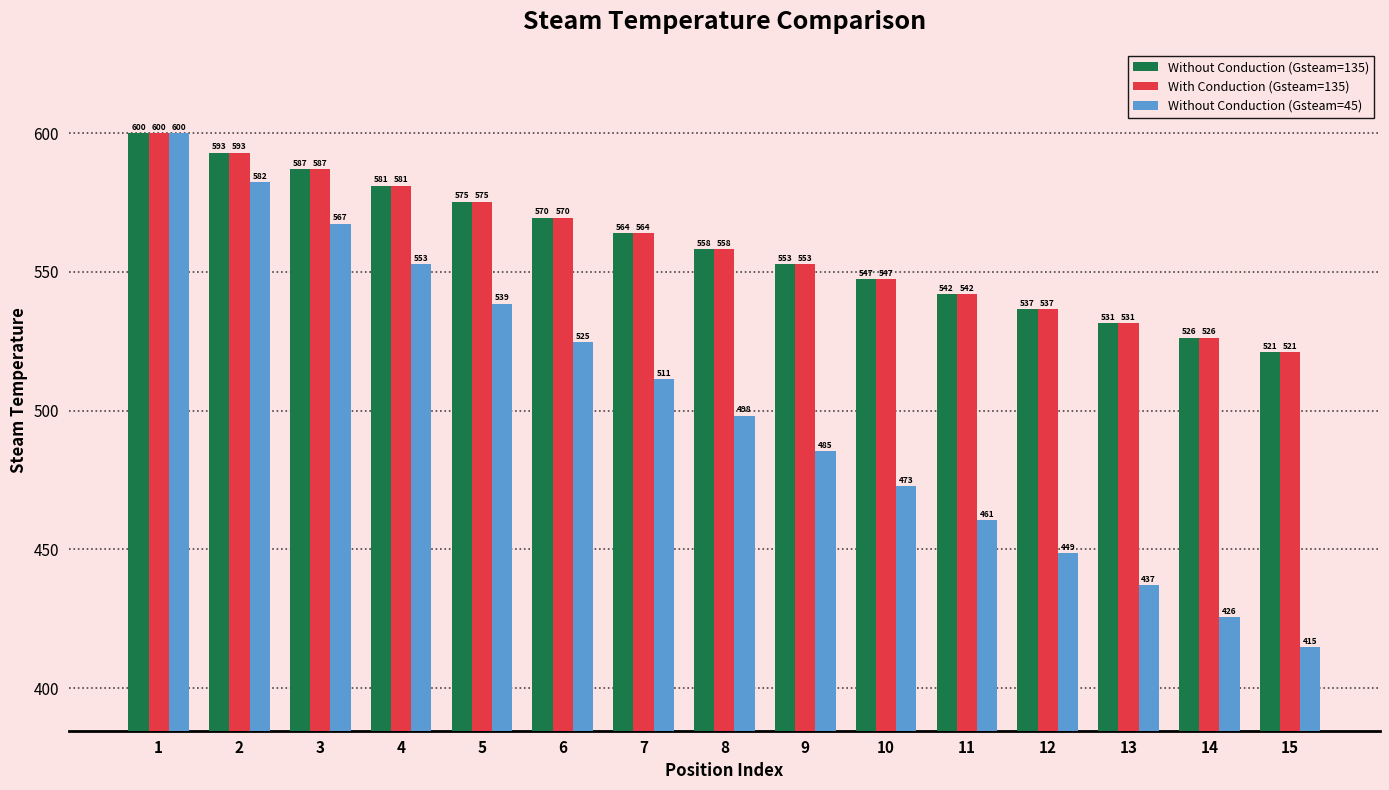

Between 9 and 10, which series saw the biggest shift?

Without Conduction (Gsteam=45)